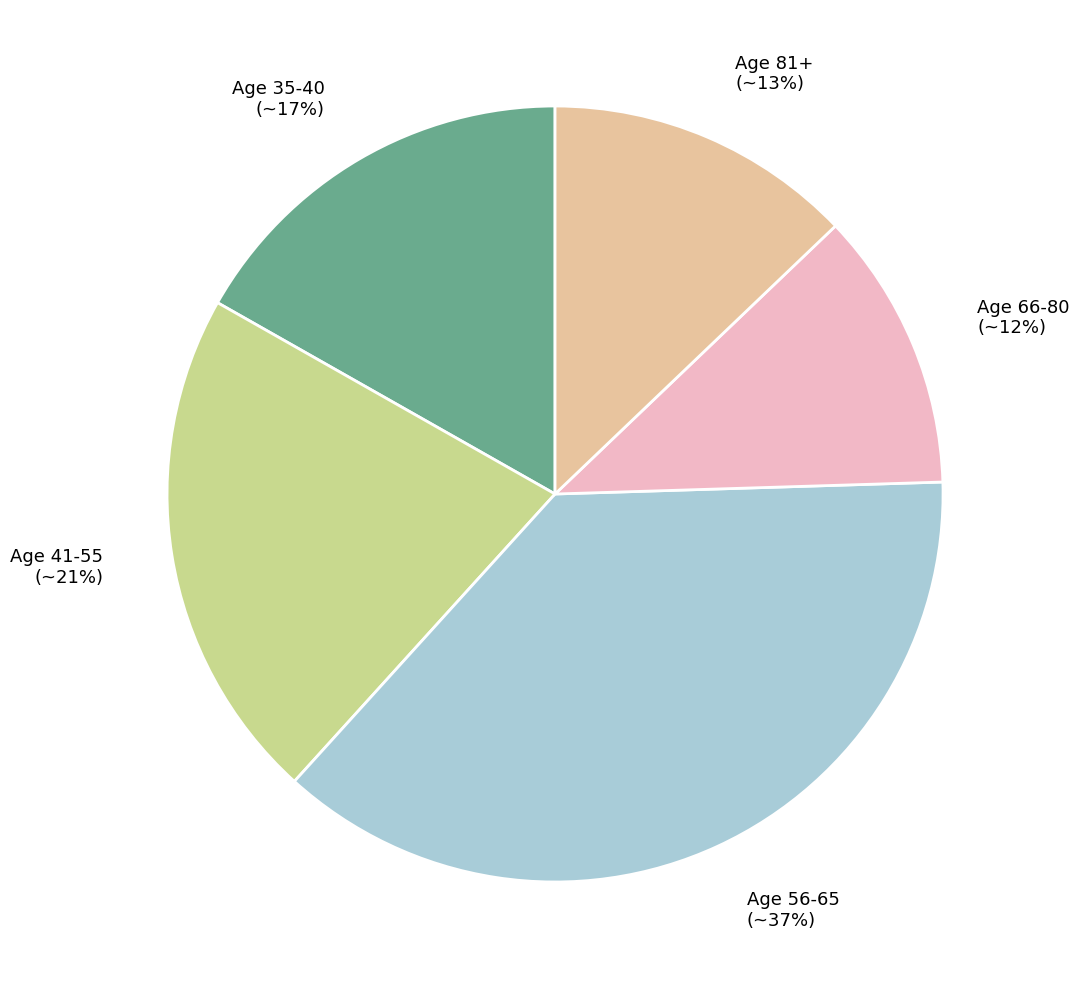

The Age 56-65 (~37%) slice represents 37% of the pie. True or false?

True